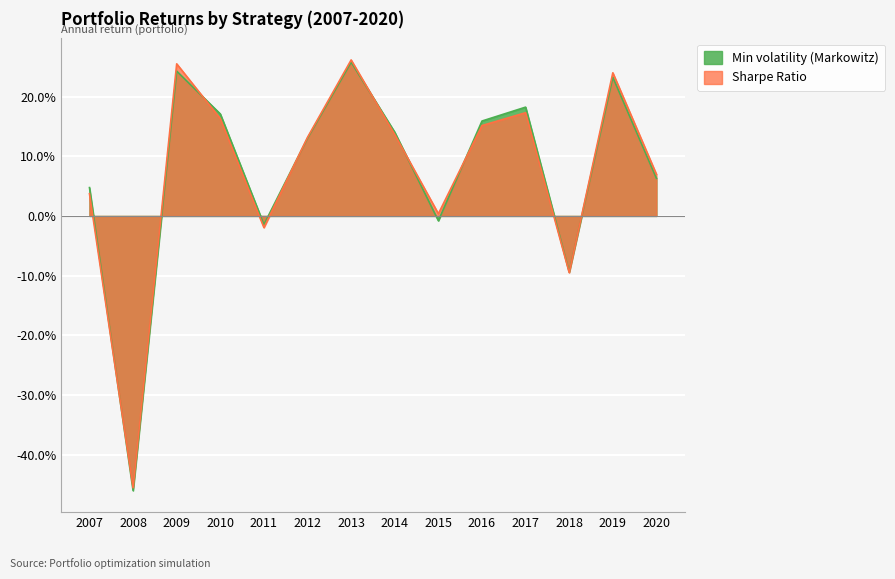

What is the smallest value displayed?

-0.5